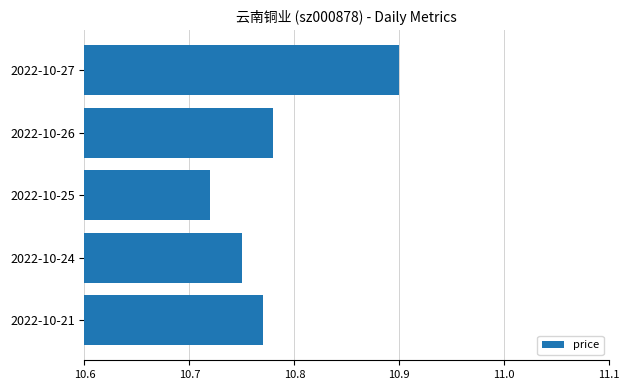

At which label is the value closest to 10?

2022-10-25